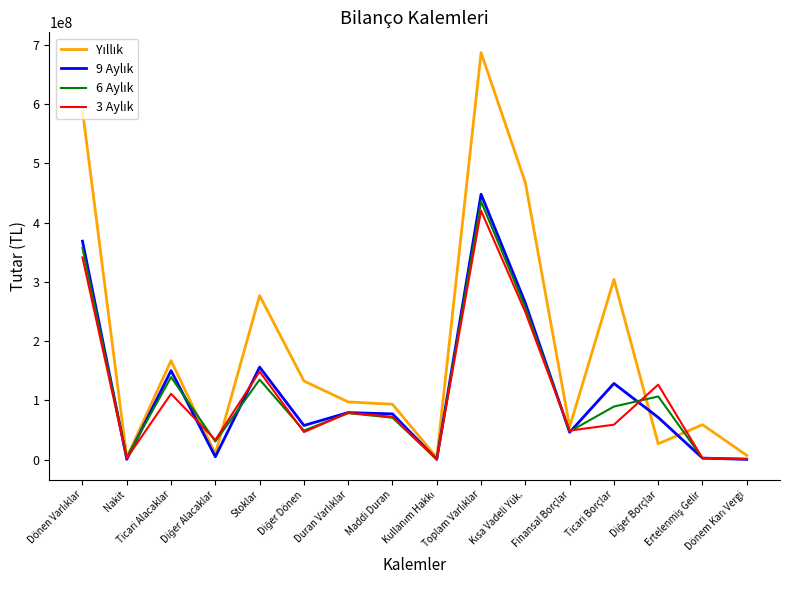

What is the difference between the maximum and minimum values in the 9 Aylık series?

447674189